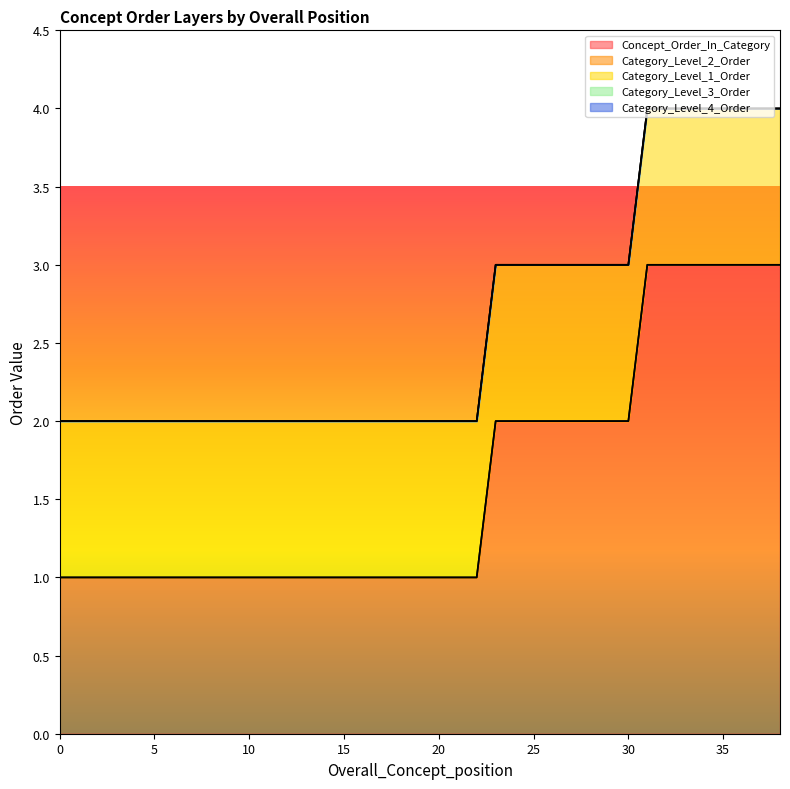

What is the sum of all Concept_Order_In_Category values?

63